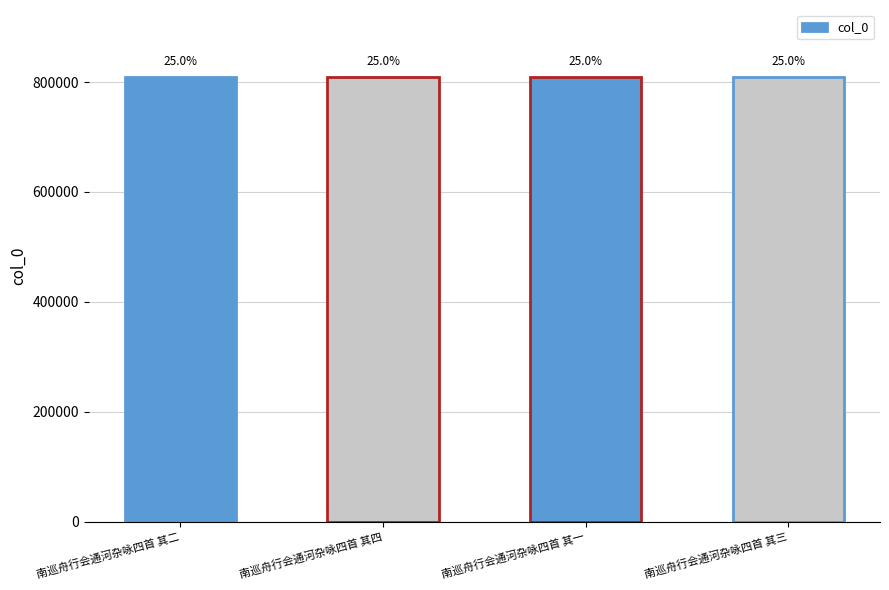

What is the minimum value shown in the chart?

809699